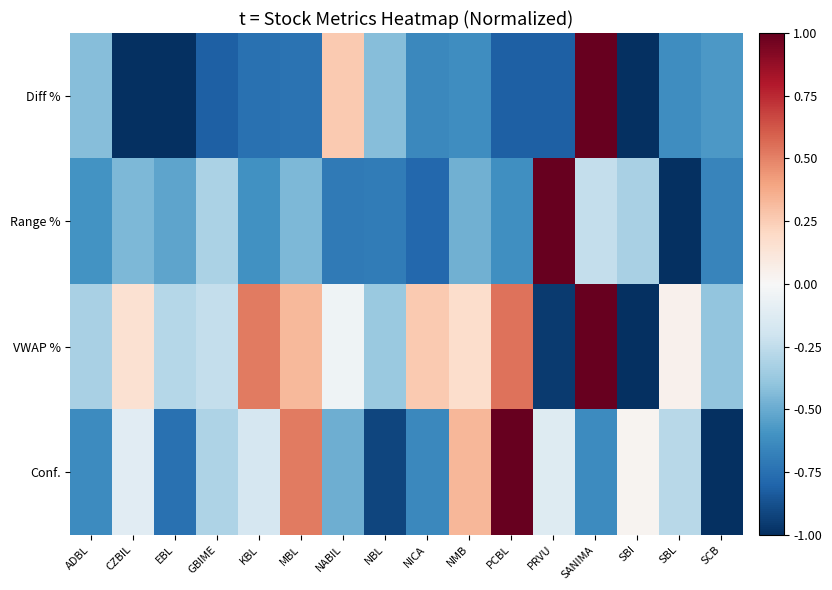

Which series has the largest total across all categories?

VWAP %